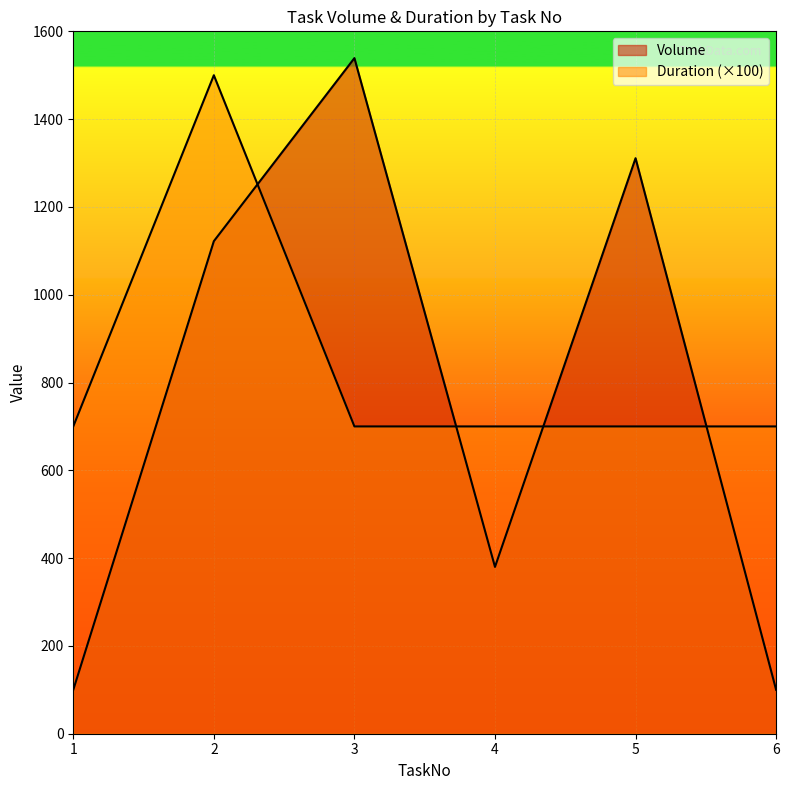

Which series has the largest range (max minus min)?

Volume